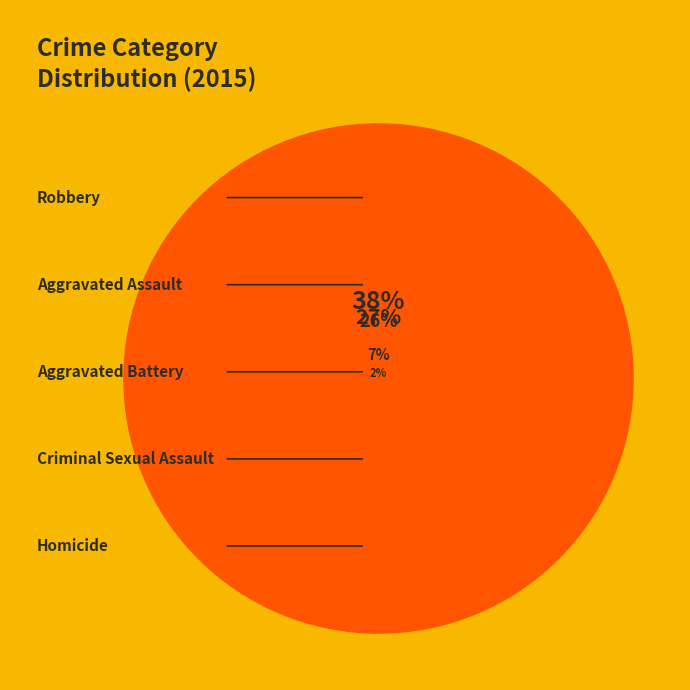

Does any single category account for the majority?

No